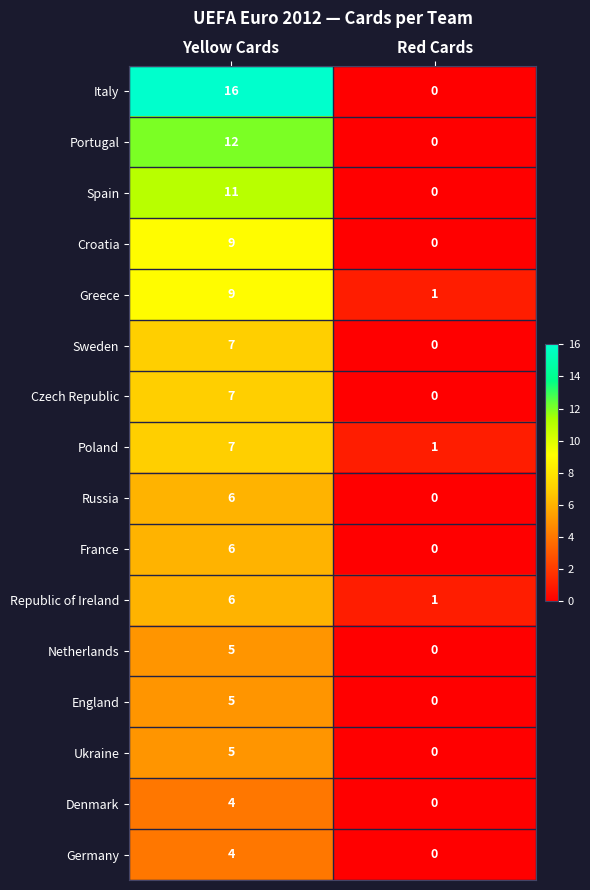

What is the sum of all Spain values?

11